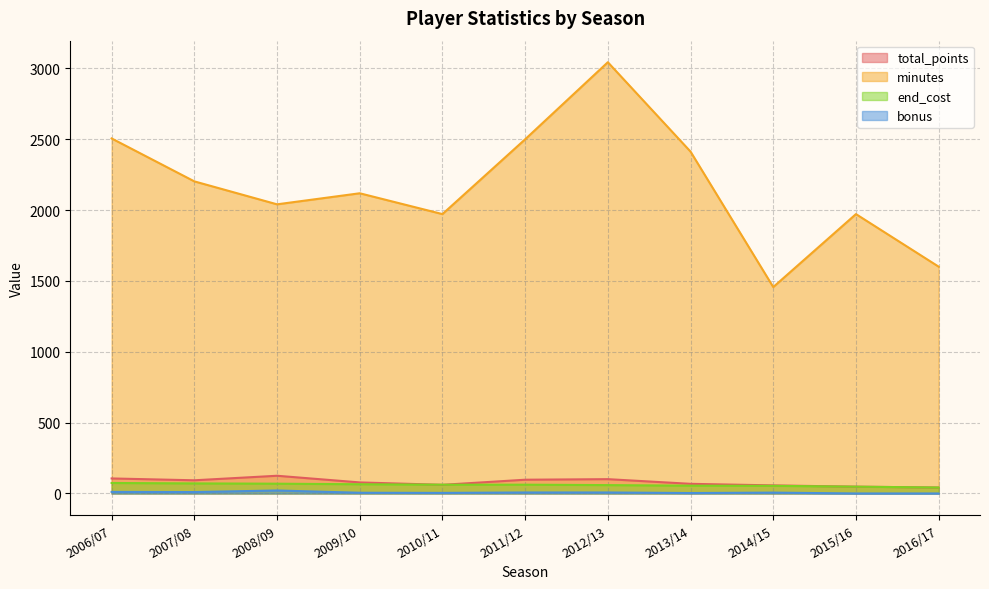

Does the chart display data point markers on the line(s)?

No